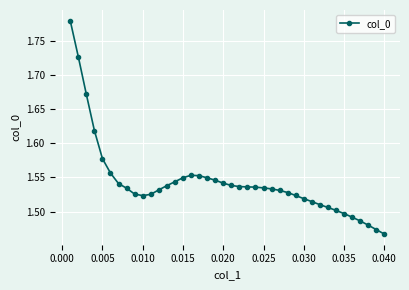

How many values are between 1 and 2?

40